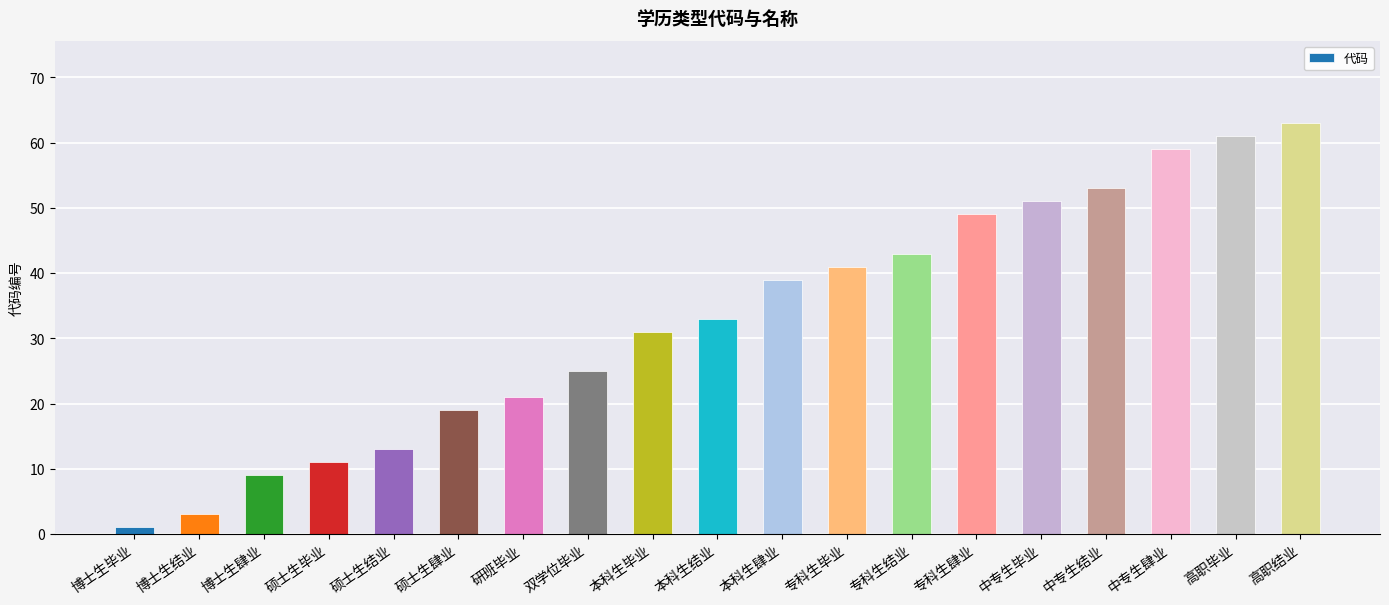

Reading right to left, transcribe all the data shown in this chart.

高职结业=63	高职毕业=61	中专生肆业=59	中专生结业=53	中专生毕业=51	专科生肆业=49	专科生结业=43	专科生毕业=41	本科生肆业=39	本科生结业=33	本科生毕业=31	双学位毕业=25	研班毕业=21	硕士生肆业=19	硕士生结业=13	硕士生毕业=11	博士生肆业=9	博士生结业=3	博士生毕业=1